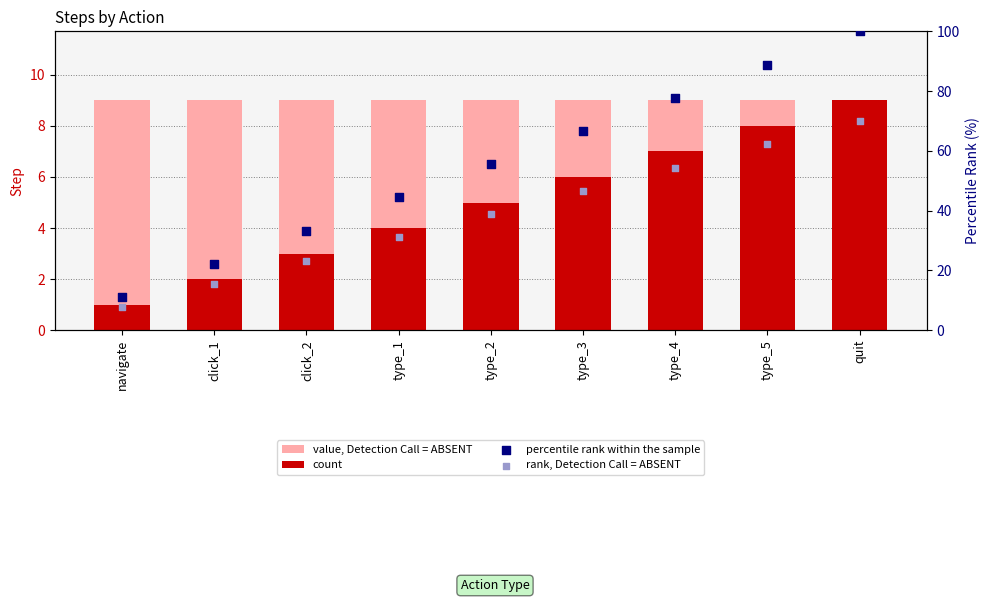

At which category is the sum across all series the highest?

quit